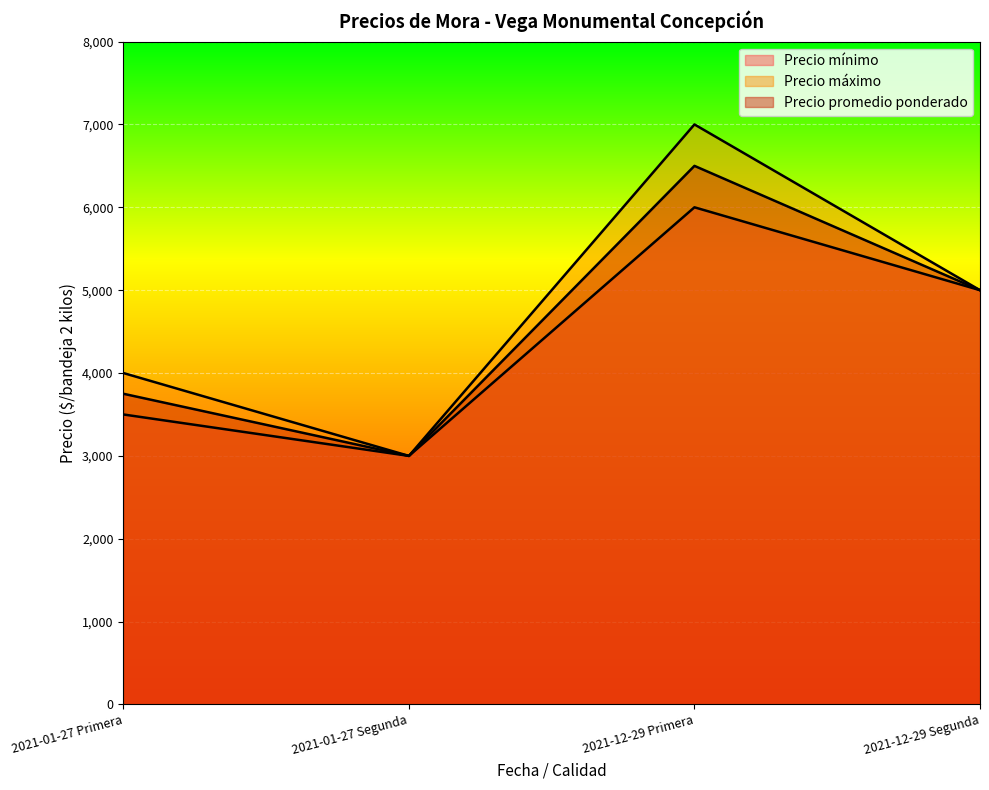

Rank the series by their maximum value, from highest to lowest.

Precio máximo, Precio promedio ponderado, Precio mínimo